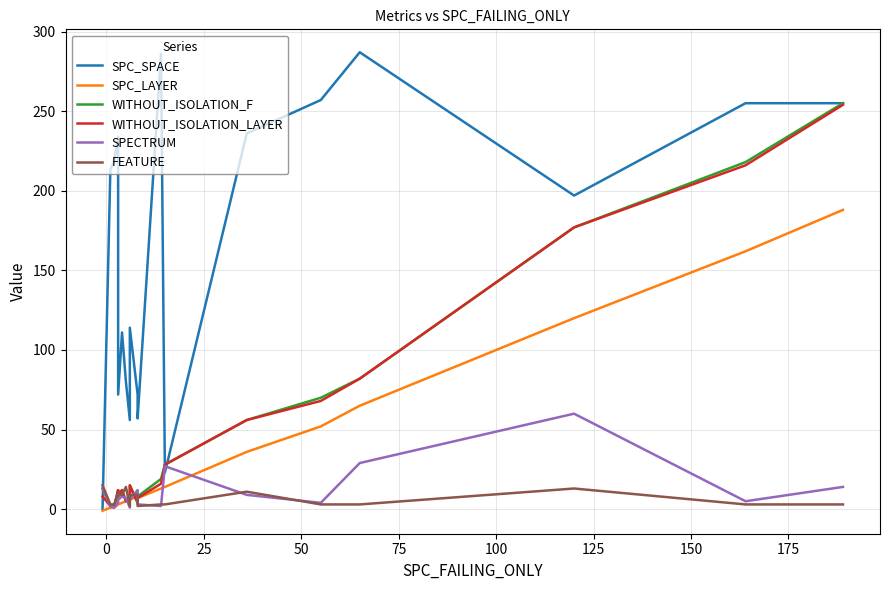

Which series has the widest spread of values?

SPC_SPACE